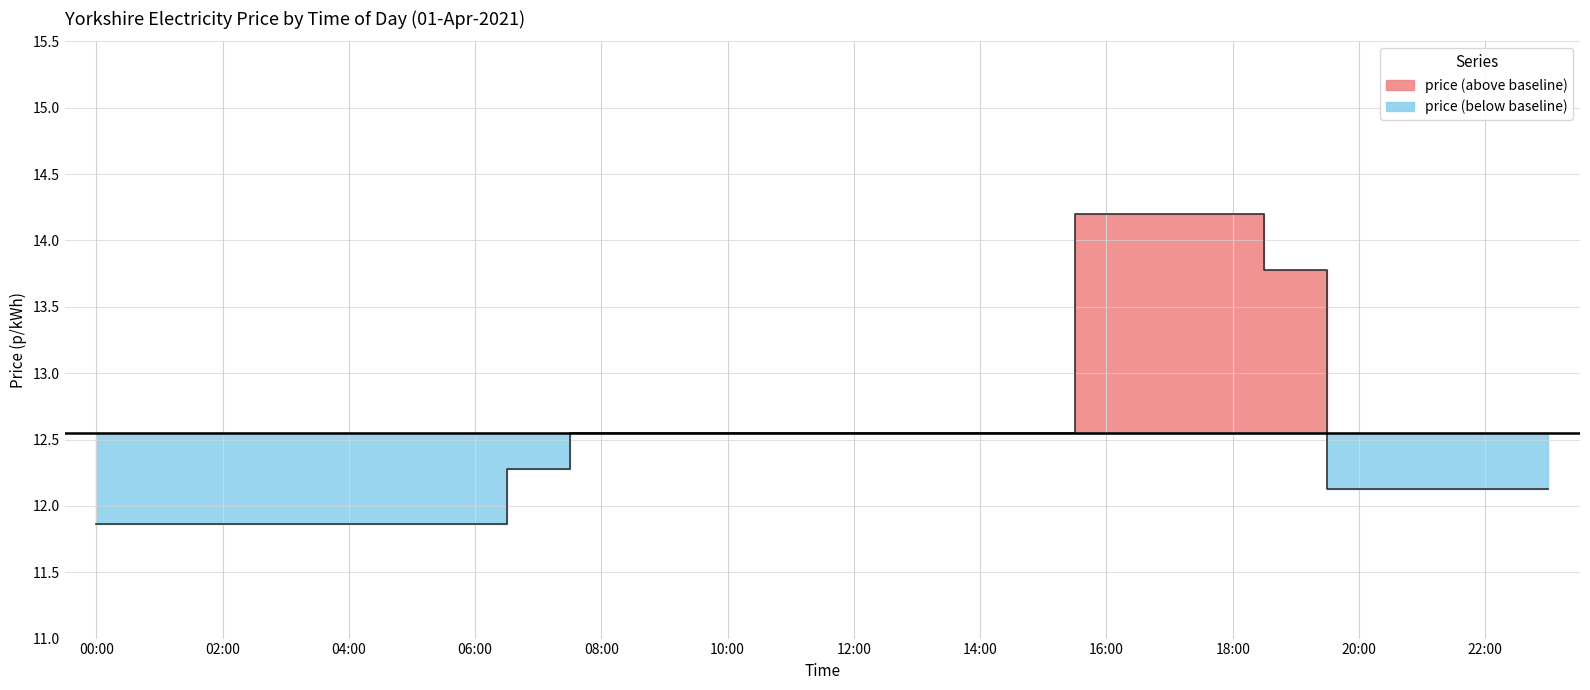

What is the difference between the second highest and minimum values?

2.3